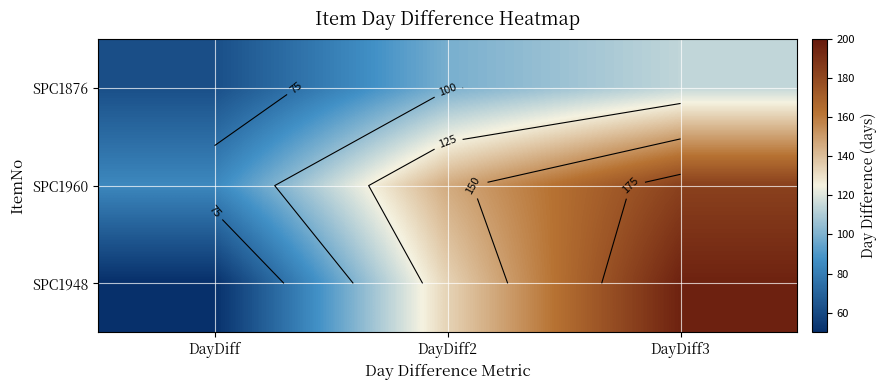

Count the number of data series in this chart.

3